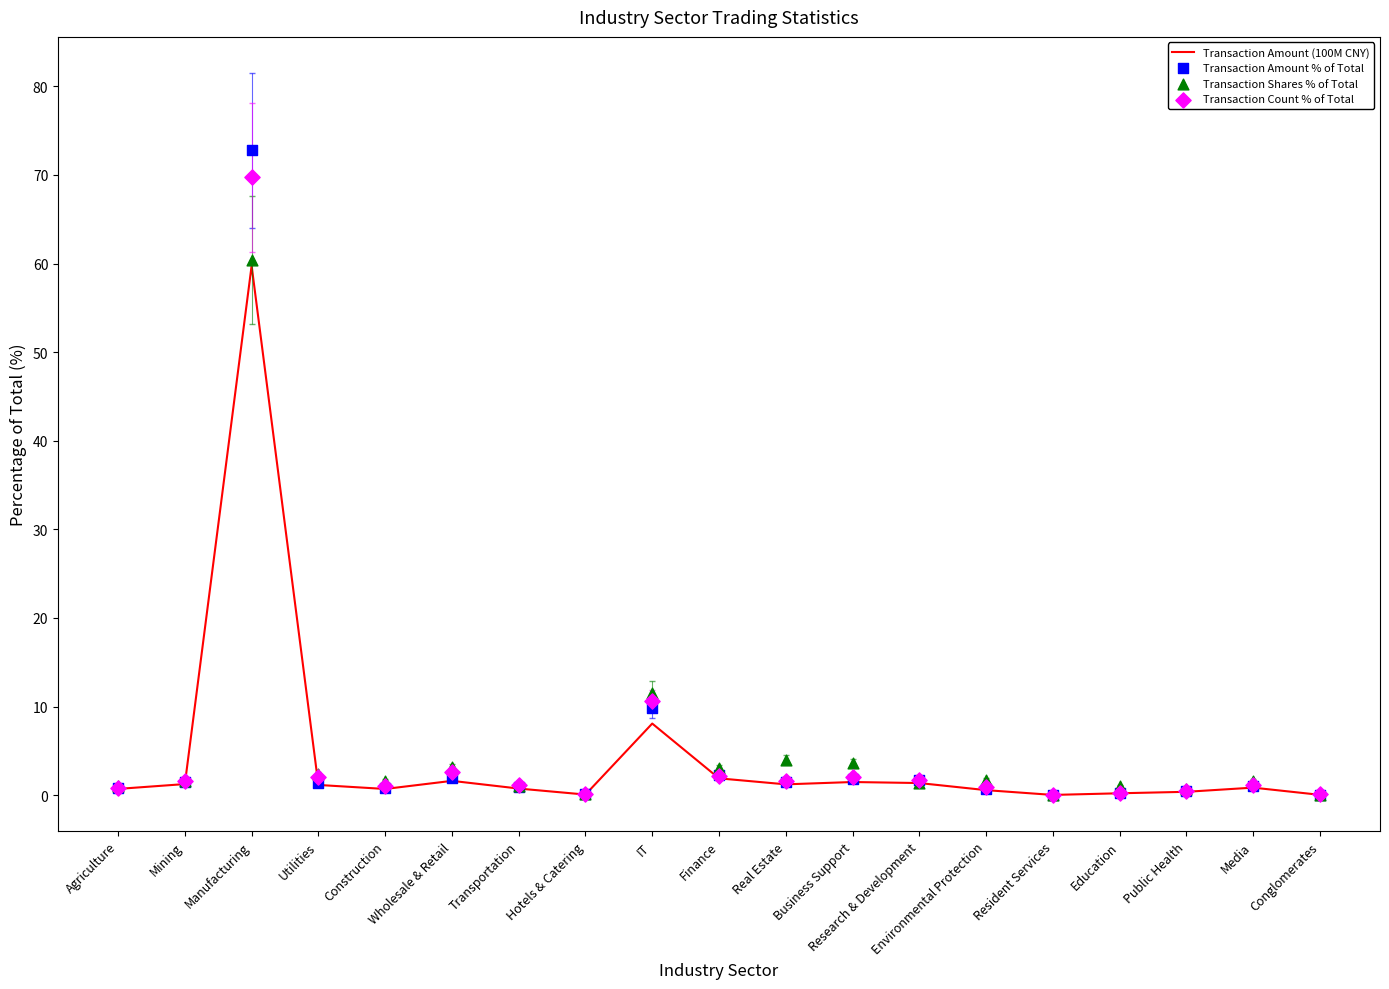

Which series contains the lowest Y value?

Transaction Amount (100M CNY)